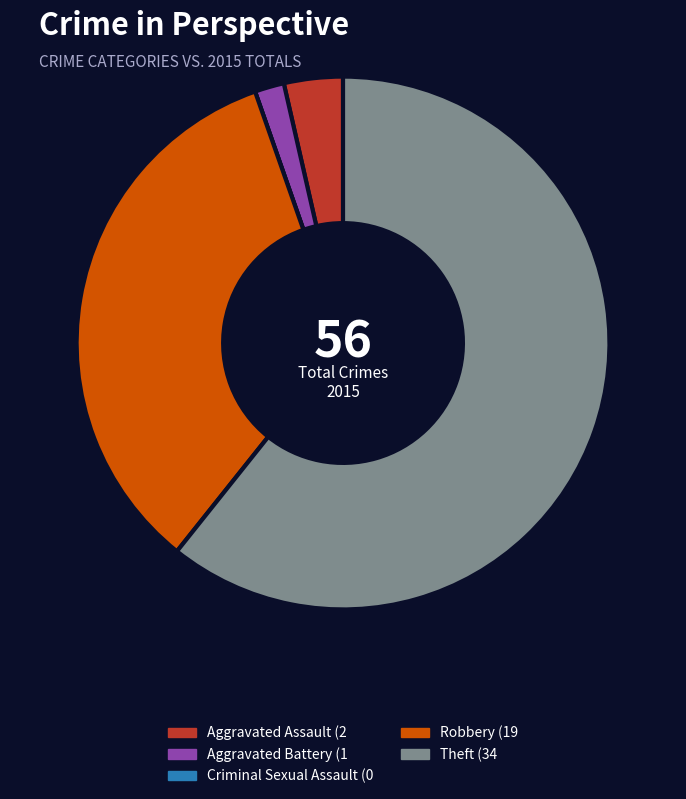

True or false: Theft accounts for 61% of the total.

True